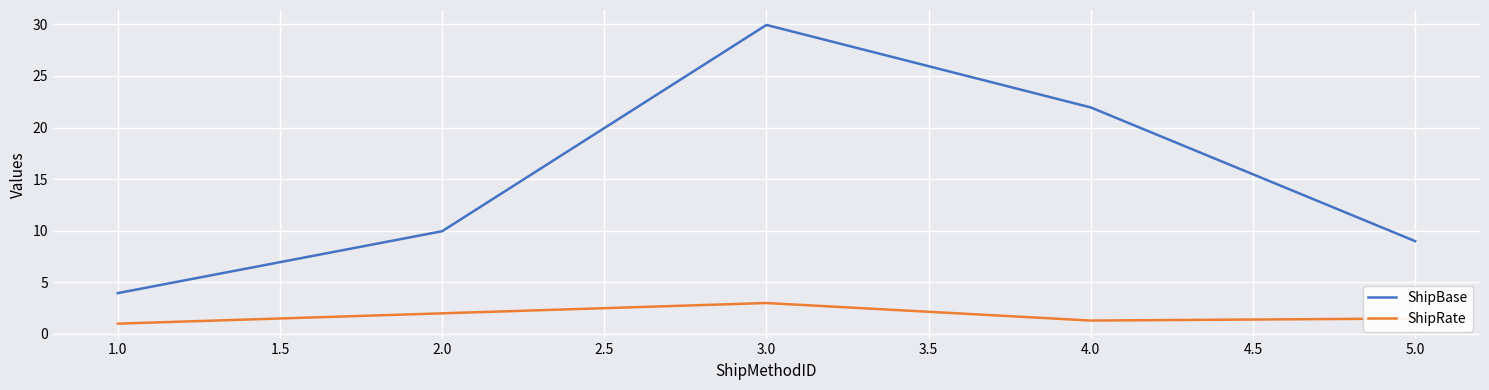

What position from the left is 2.0?

2